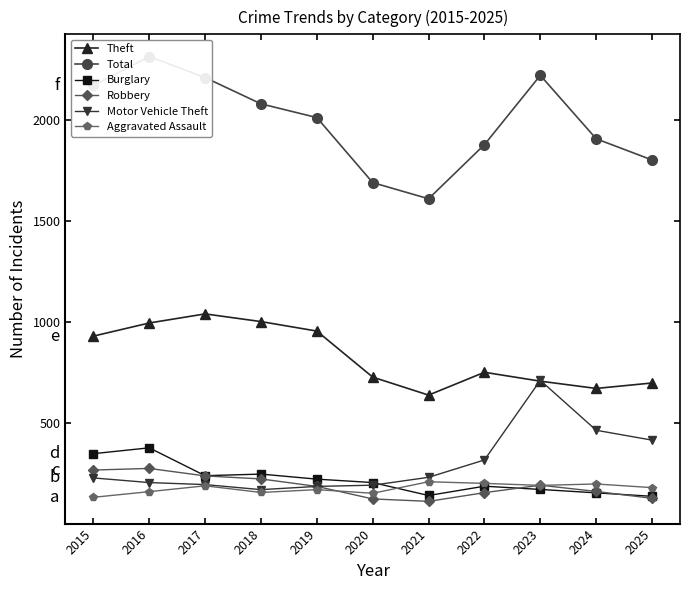

Is the value of Motor Vehicle Theft at 2019 greater than the value of Burglary at 2015?

No